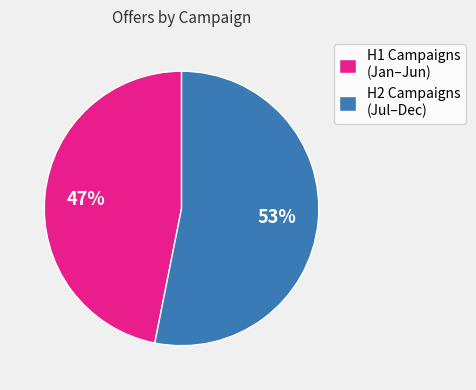

Is it true that H2 Campaigns (Jul–Dec) is 53% of the pie?

True